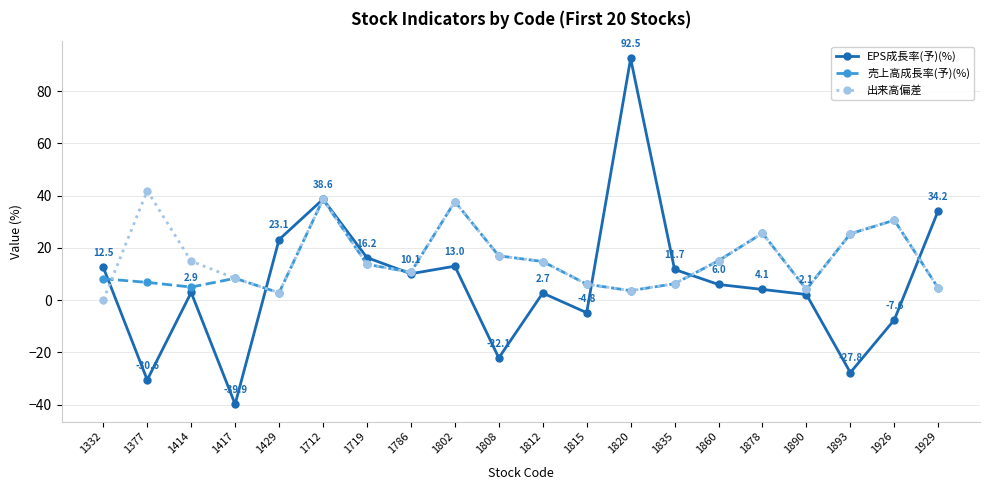

How many values in the 売上高成長率(予)(%) series exceed 10?

10